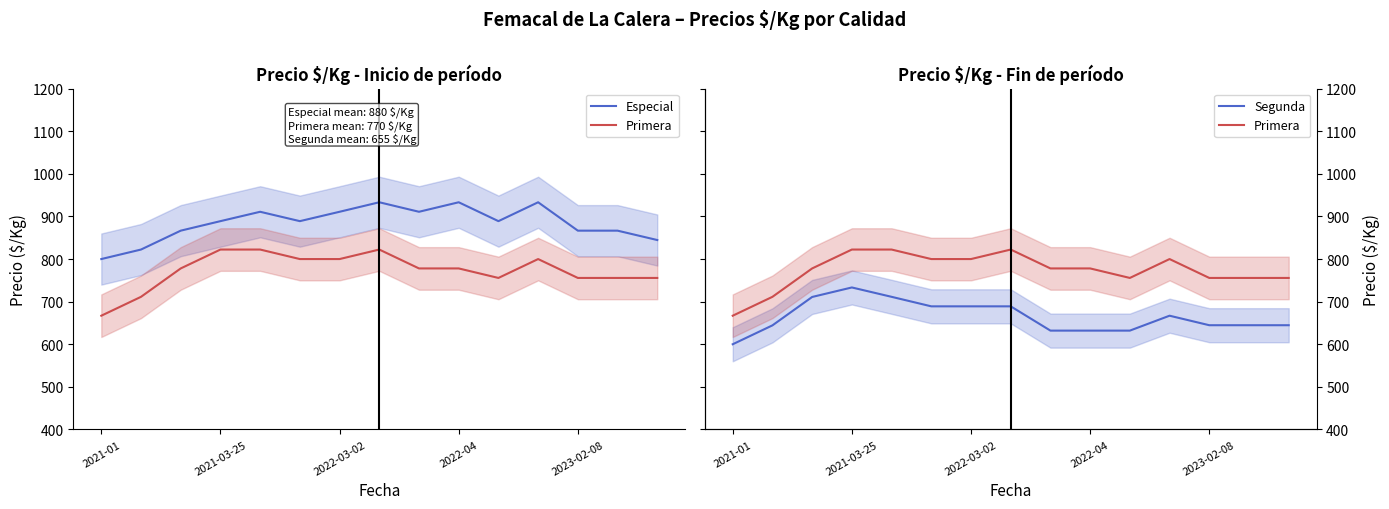

Rank the series by their average value, from highest to lowest.

Especial, Primera, Segunda